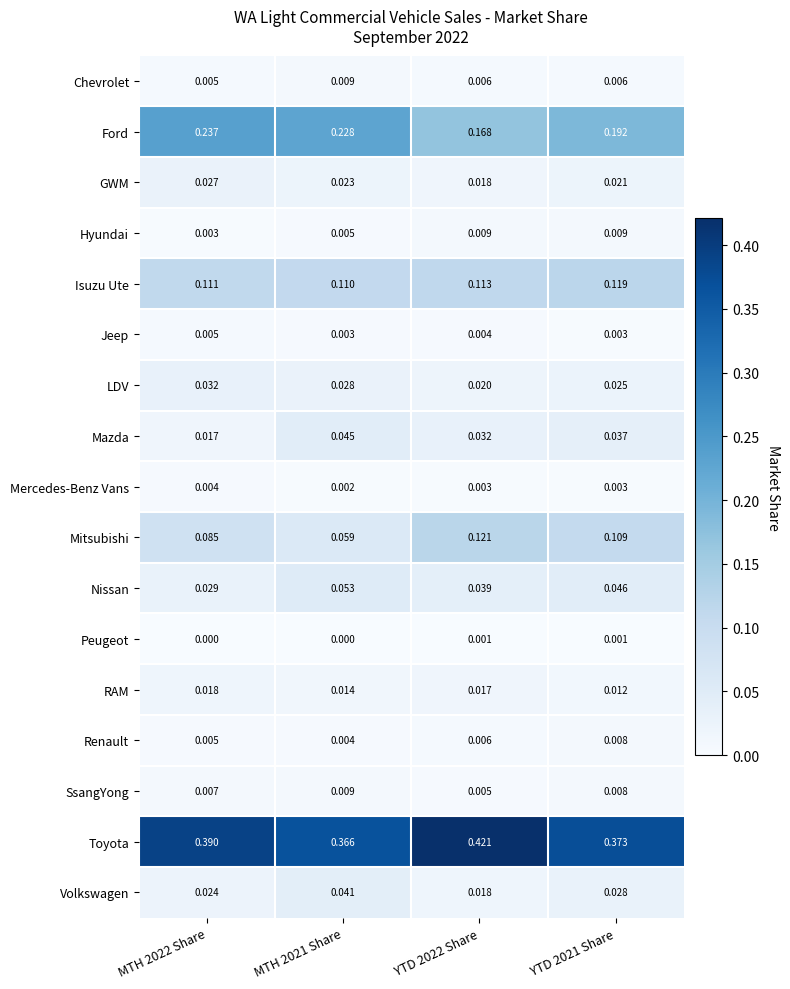

Count the number of data series in this chart.

17